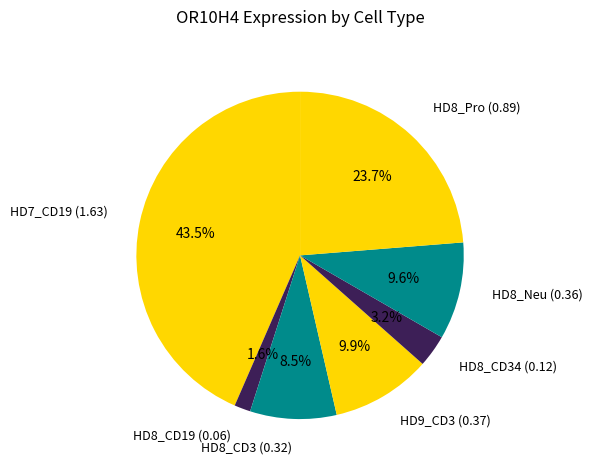

How many slices are in this pie chart?

7